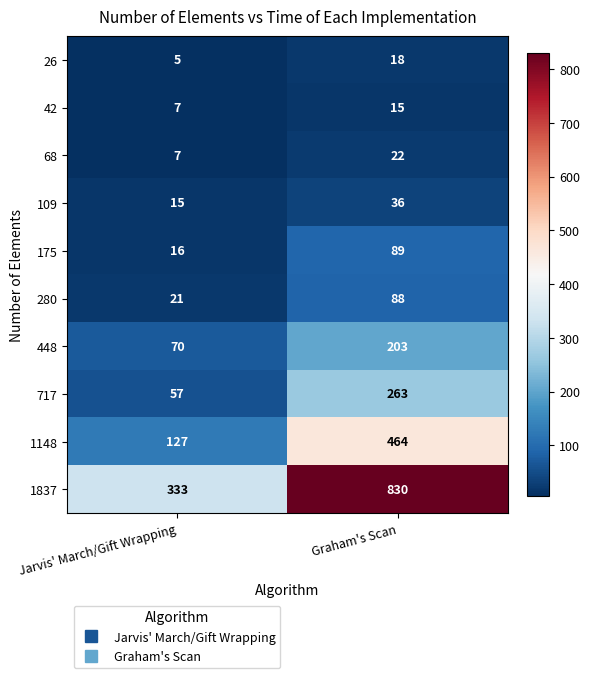

At which label is 42 closest to 11?

Jarvis' March/Gift Wrapping